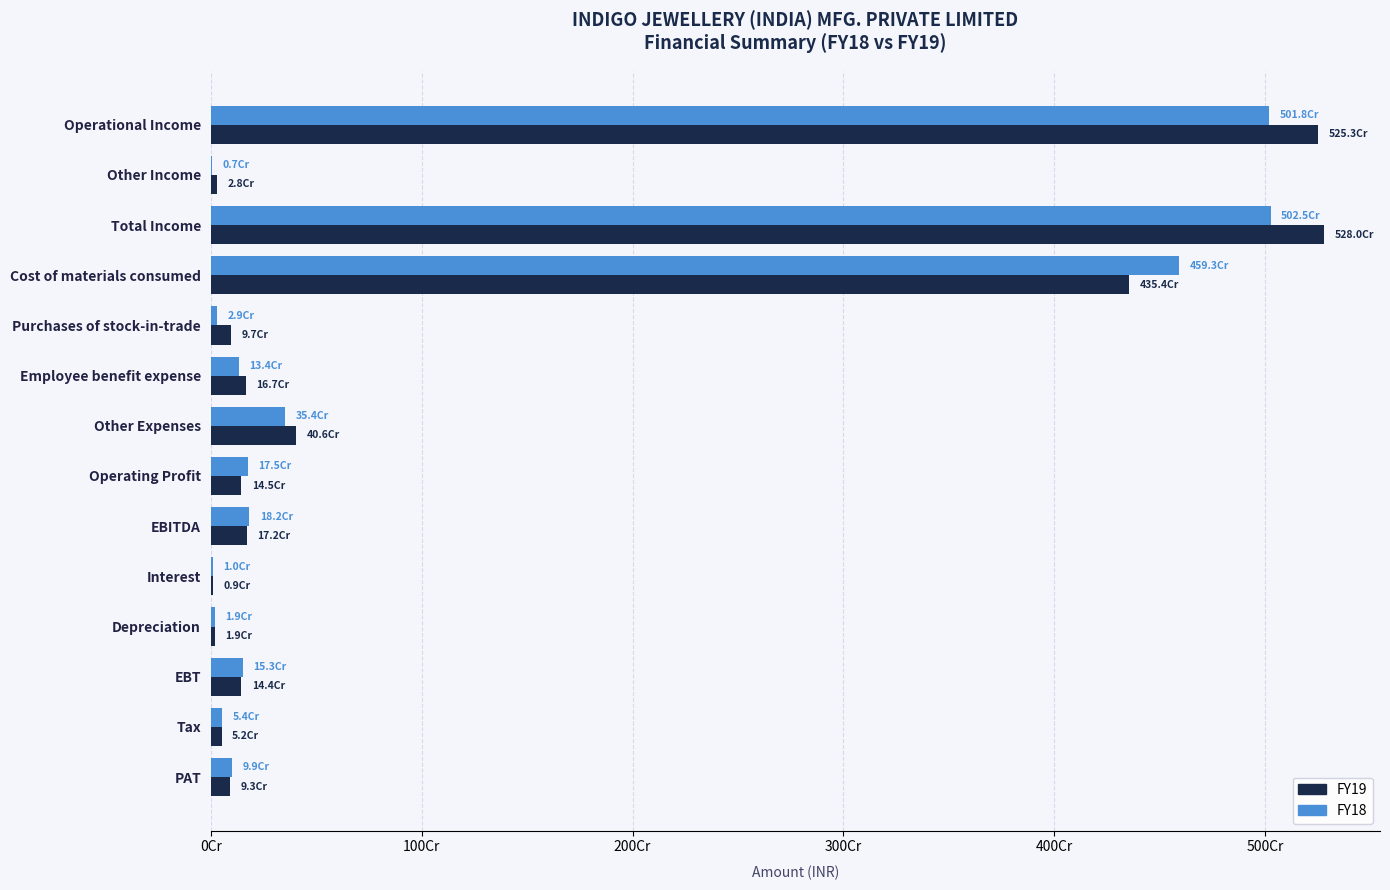

What are all the series names shown in the legend?

FY19, FY18